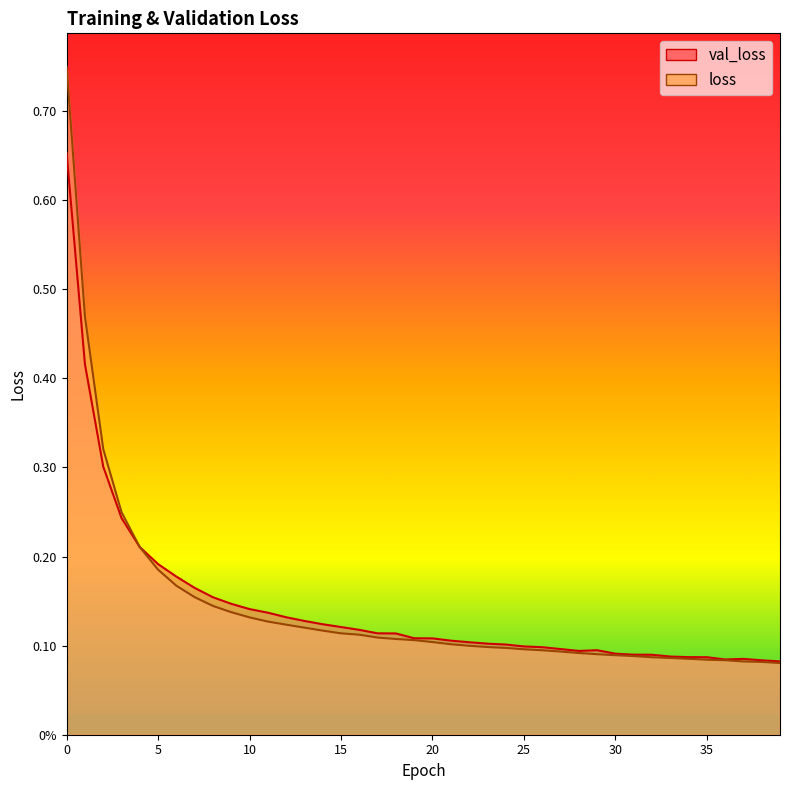

What is the total value across all series at 26?

0.2